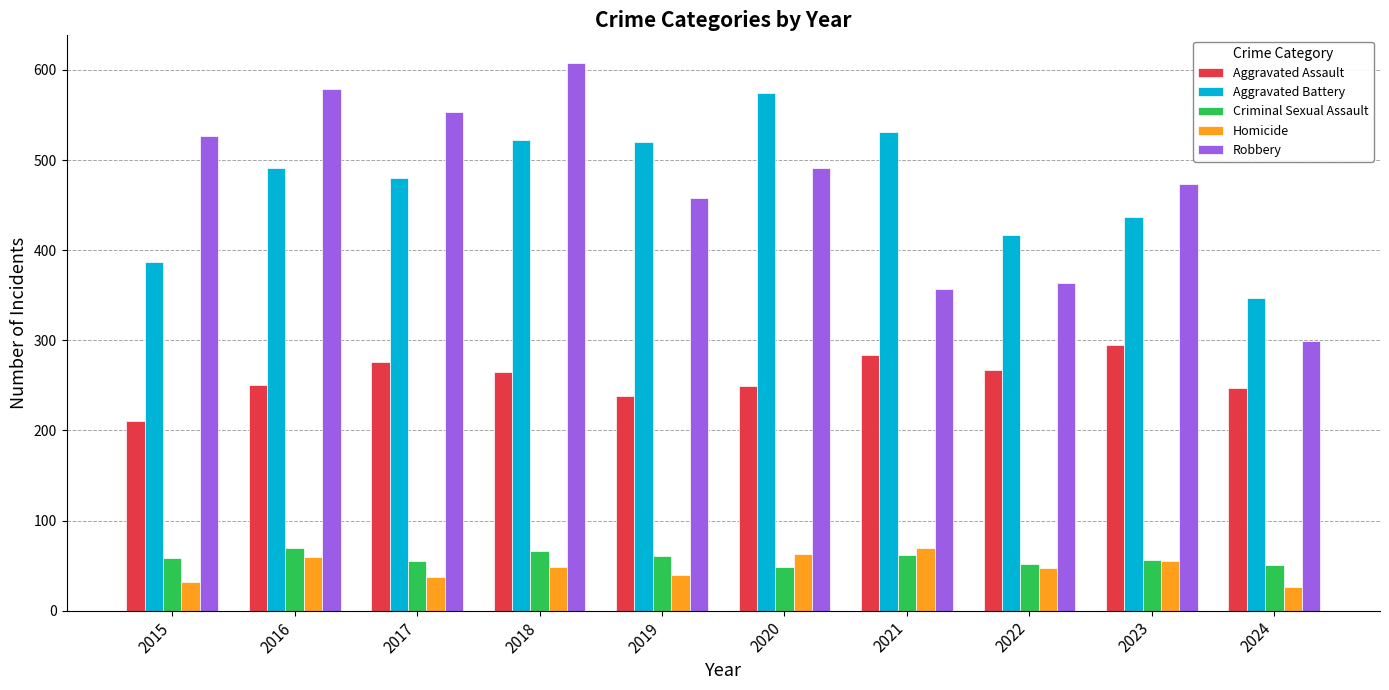

What are all the series names shown in the legend?

Aggravated Assault, Aggravated Battery, Criminal Sexual Assault, Homicide, Robbery